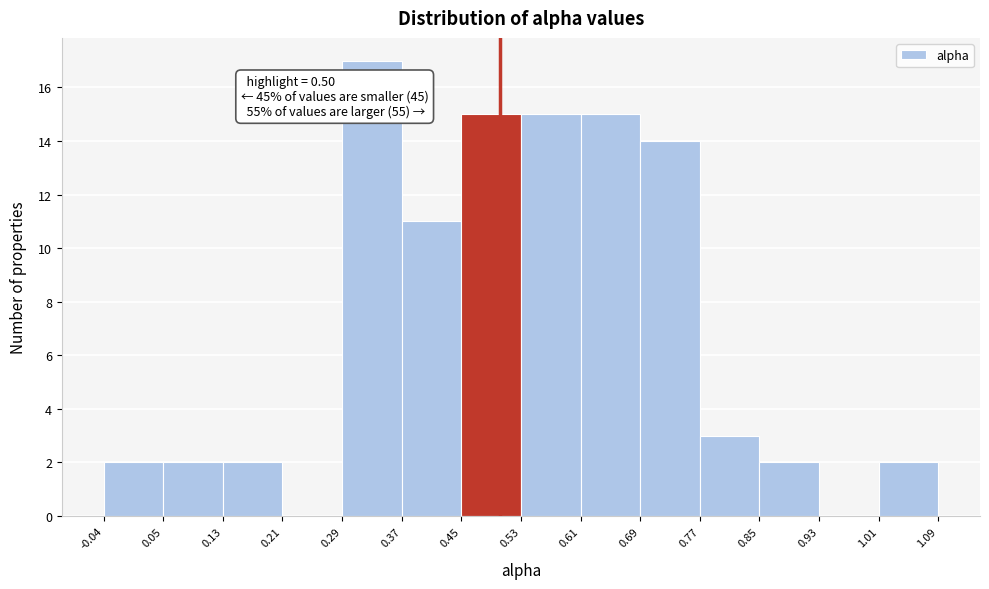

Which range on the x-axis has the tallest bar?

0.29 to 0.37